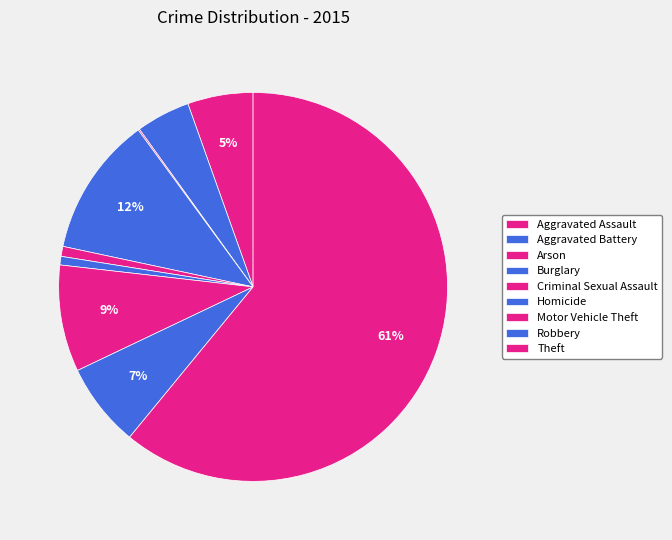

What is the largest slice in the pie chart?

Theft